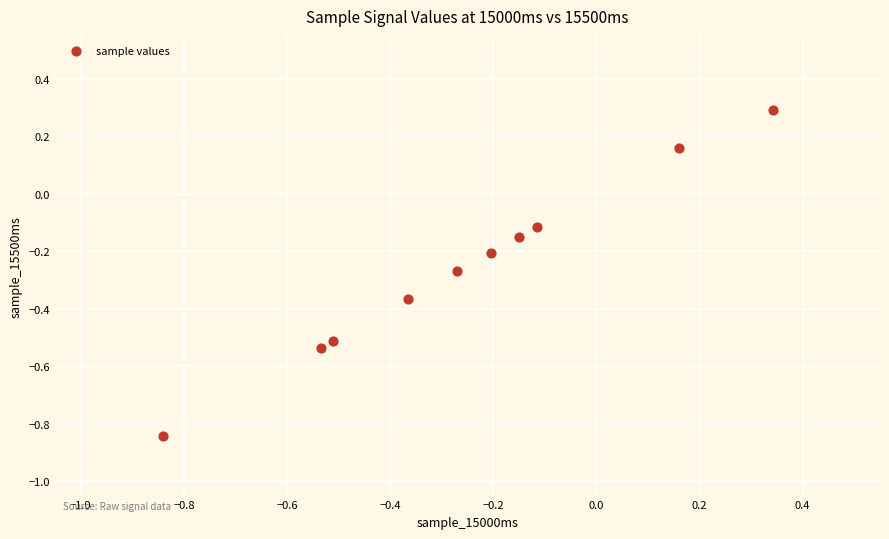

What is the range of X values (max minus min)?

1.2